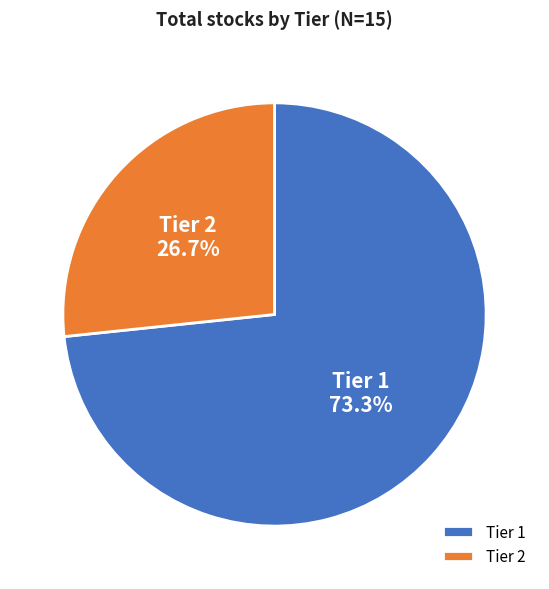

Which slice represents more than half of the pie?

Tier 1